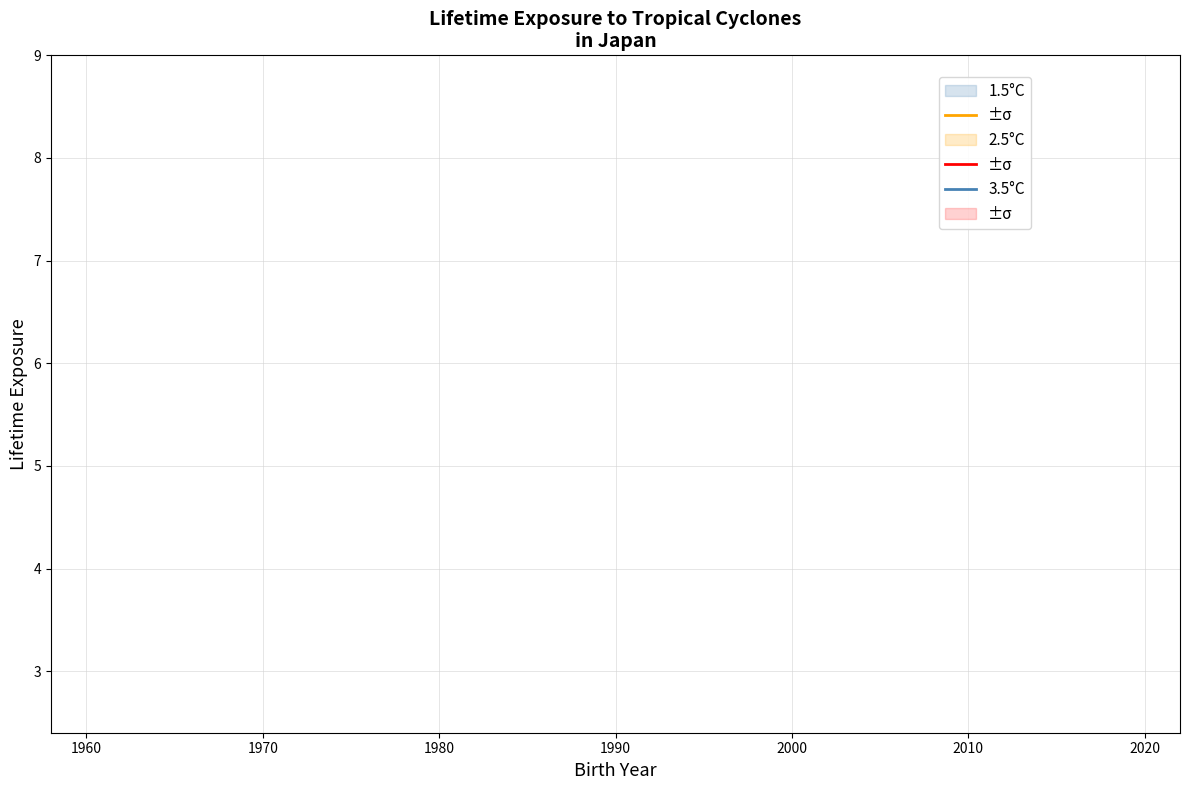

What are all the series names shown in the legend?

3.5°C, 2.5°C, 1.5°C